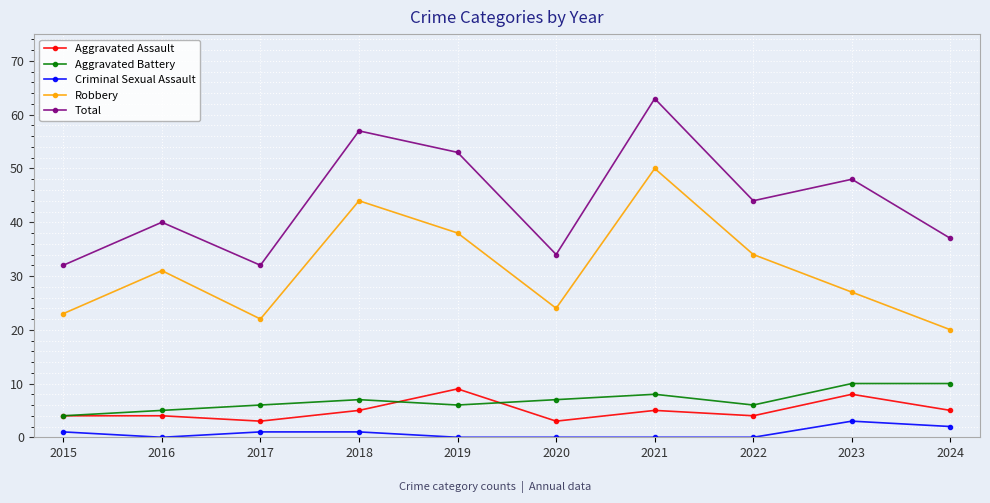

At how many categories does at least one series exceed 35?

7